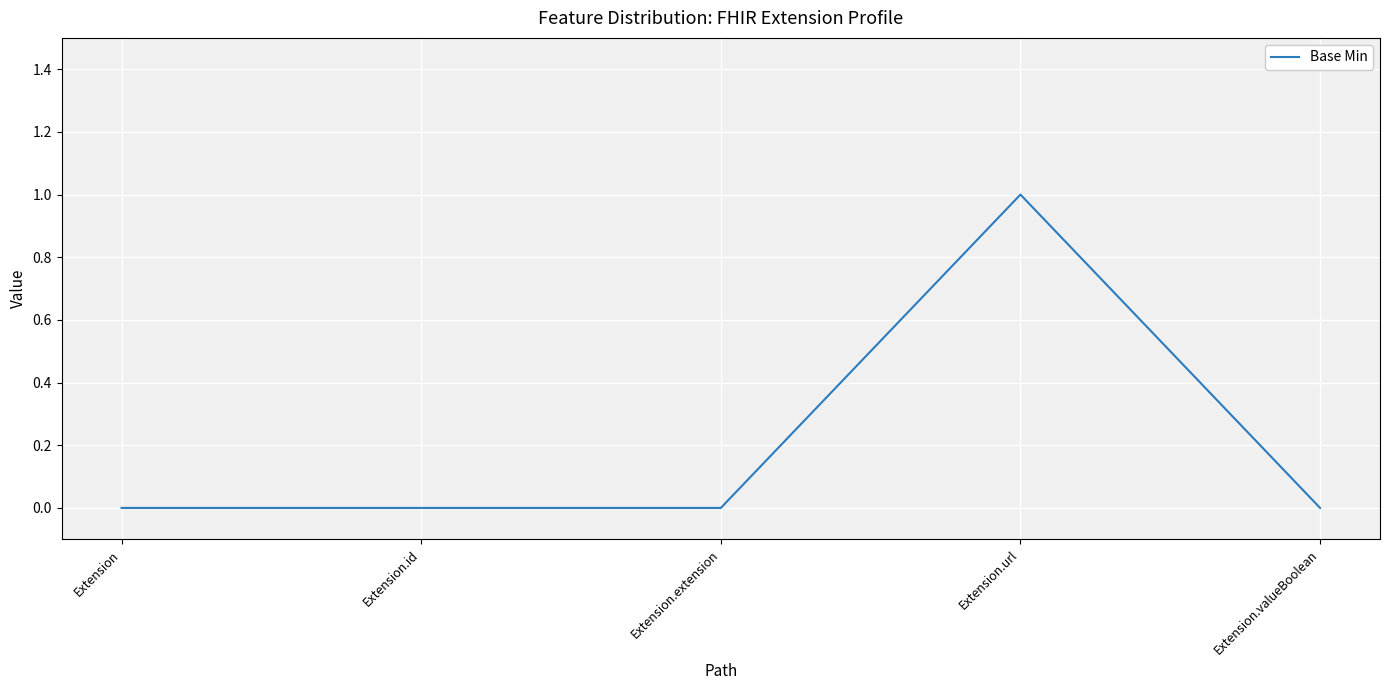

Count the number of data series in this chart.

1